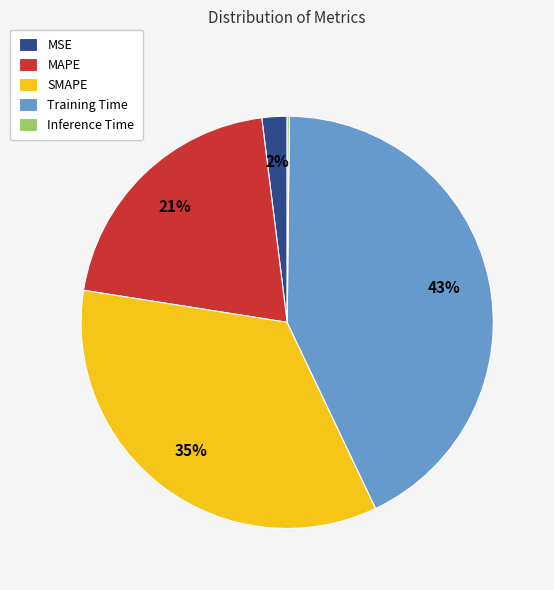

To the nearest percent, what portion does Training Time represent?

43%